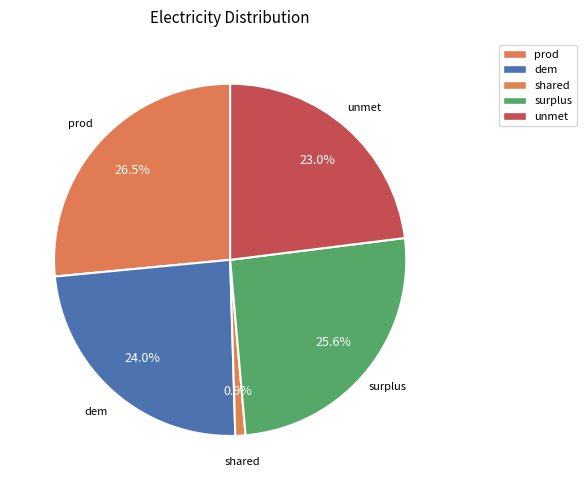

Which category has the biggest portion of the pie?

prod